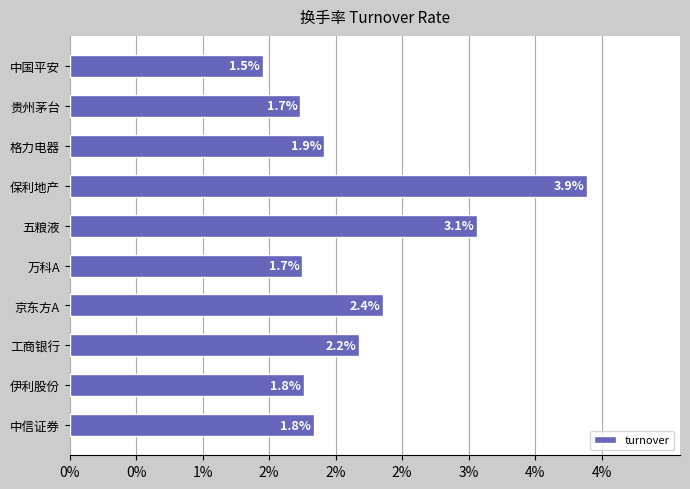

Are the bars horizontal?

Yes